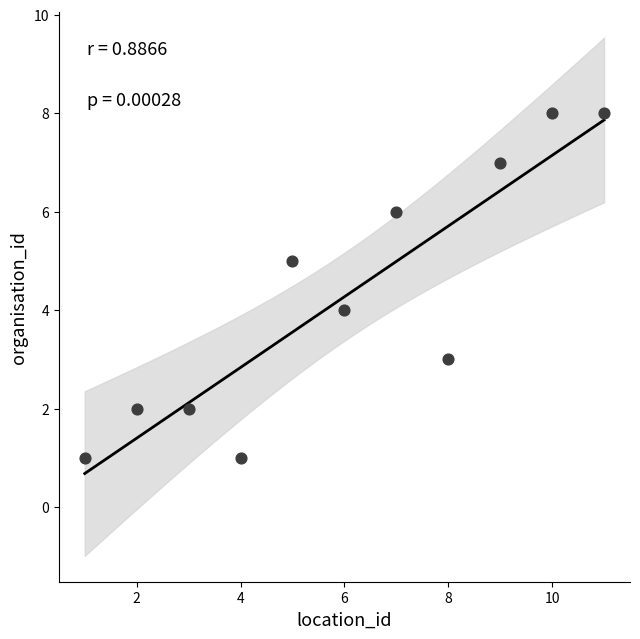

What is the average X value?

6